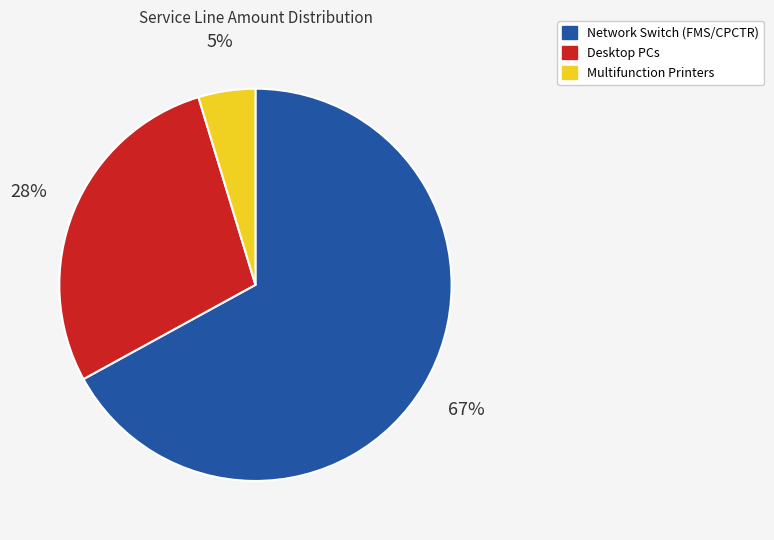

Does any single category account for the majority?

Yes